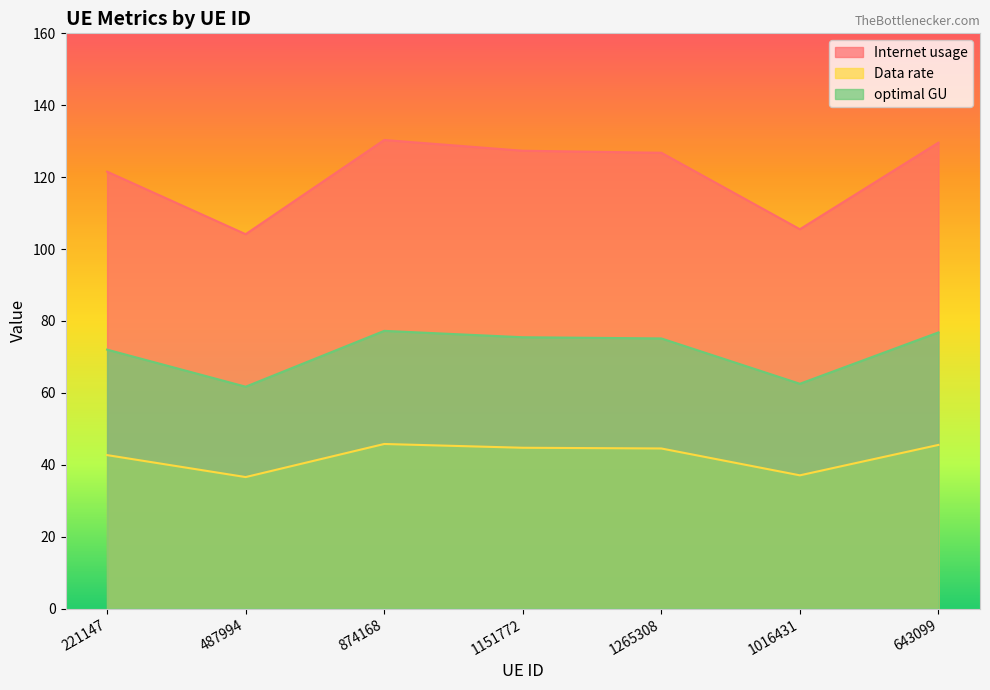

What is the difference between the highest and lowest values at 1151772?

82.6